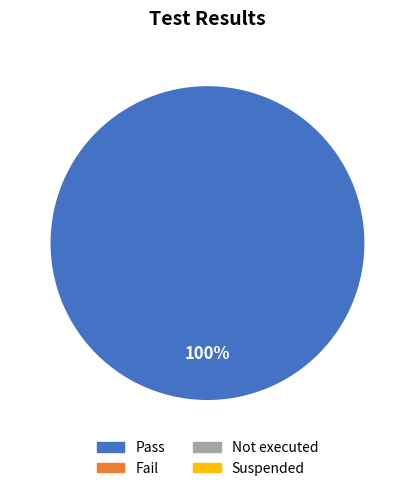

Does any single category account for the majority?

Yes